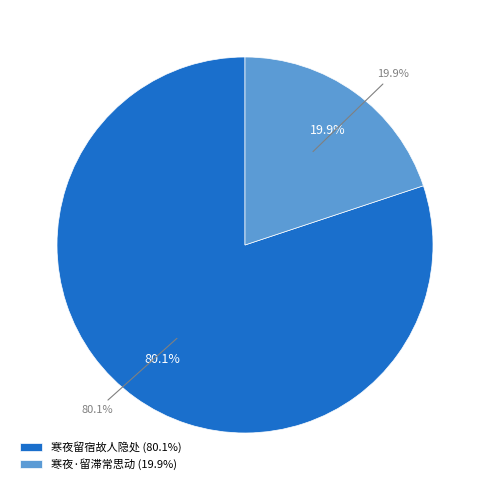

To the nearest percent, what portion does 寒夜·留滞常思动 represent?

20%